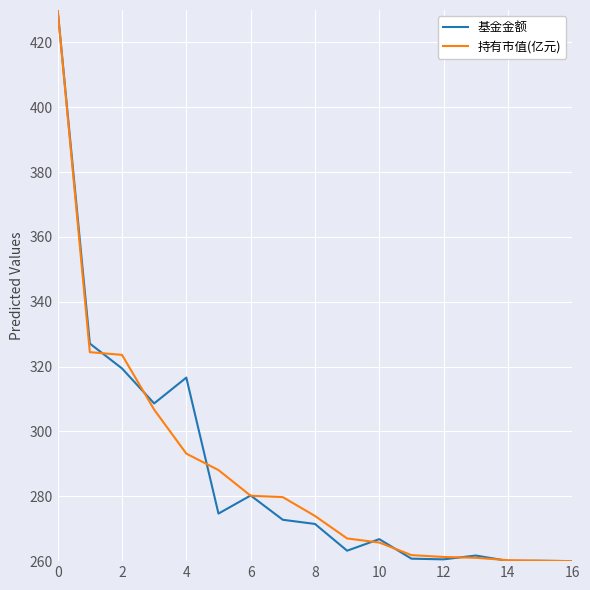

True or false: 基金金额 has more than 1 interior local peaks.

True